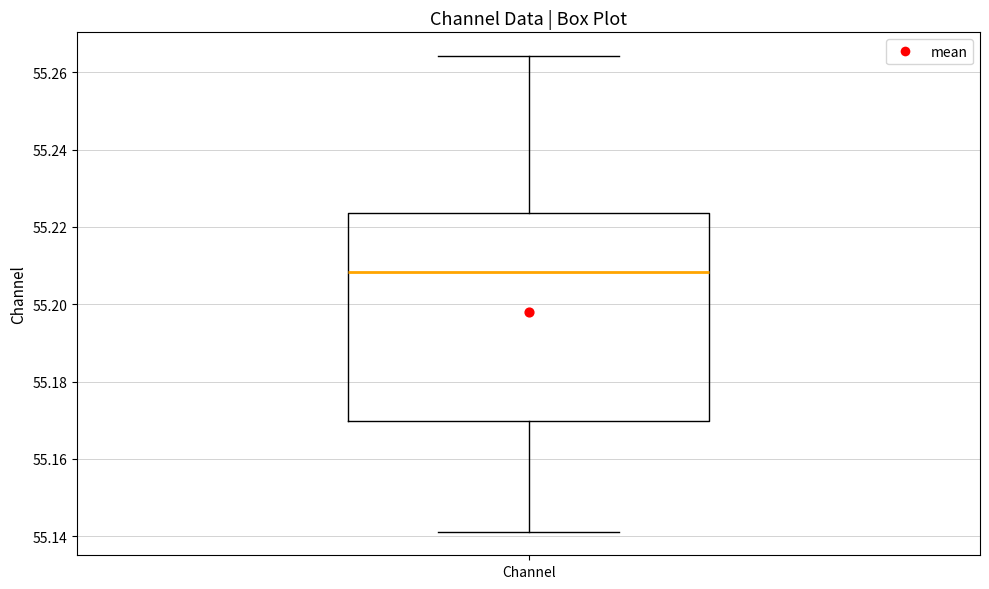

Where does the median line of the box for Channel sit on the y-axis? The values are not printed on the chart, so give them approximately, as read against the axis.

55.208